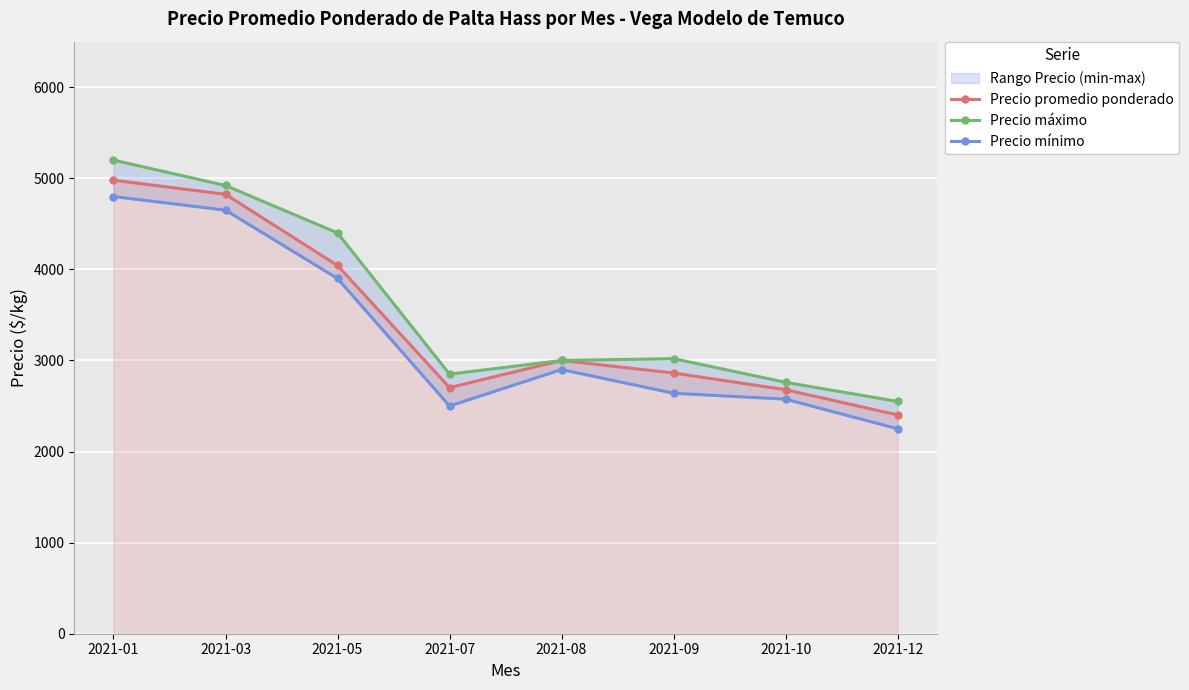

At how many categories does at least one series exceed 2576?

7